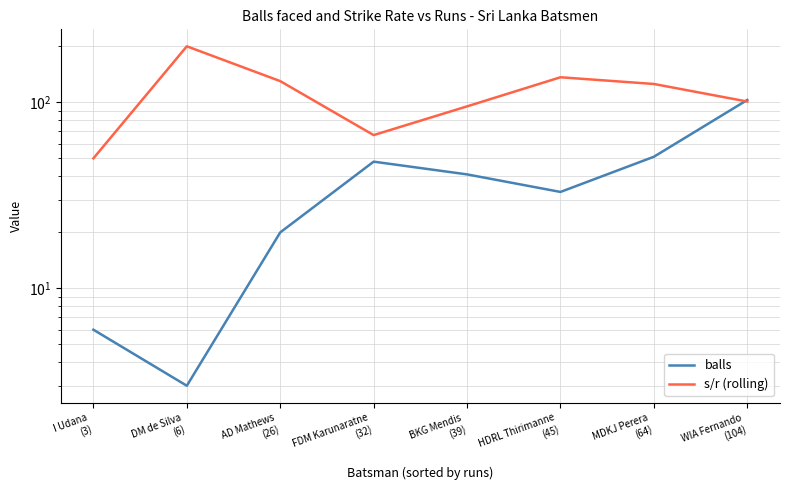

What position from the right is HDRL Thirimanne
(45)?

3